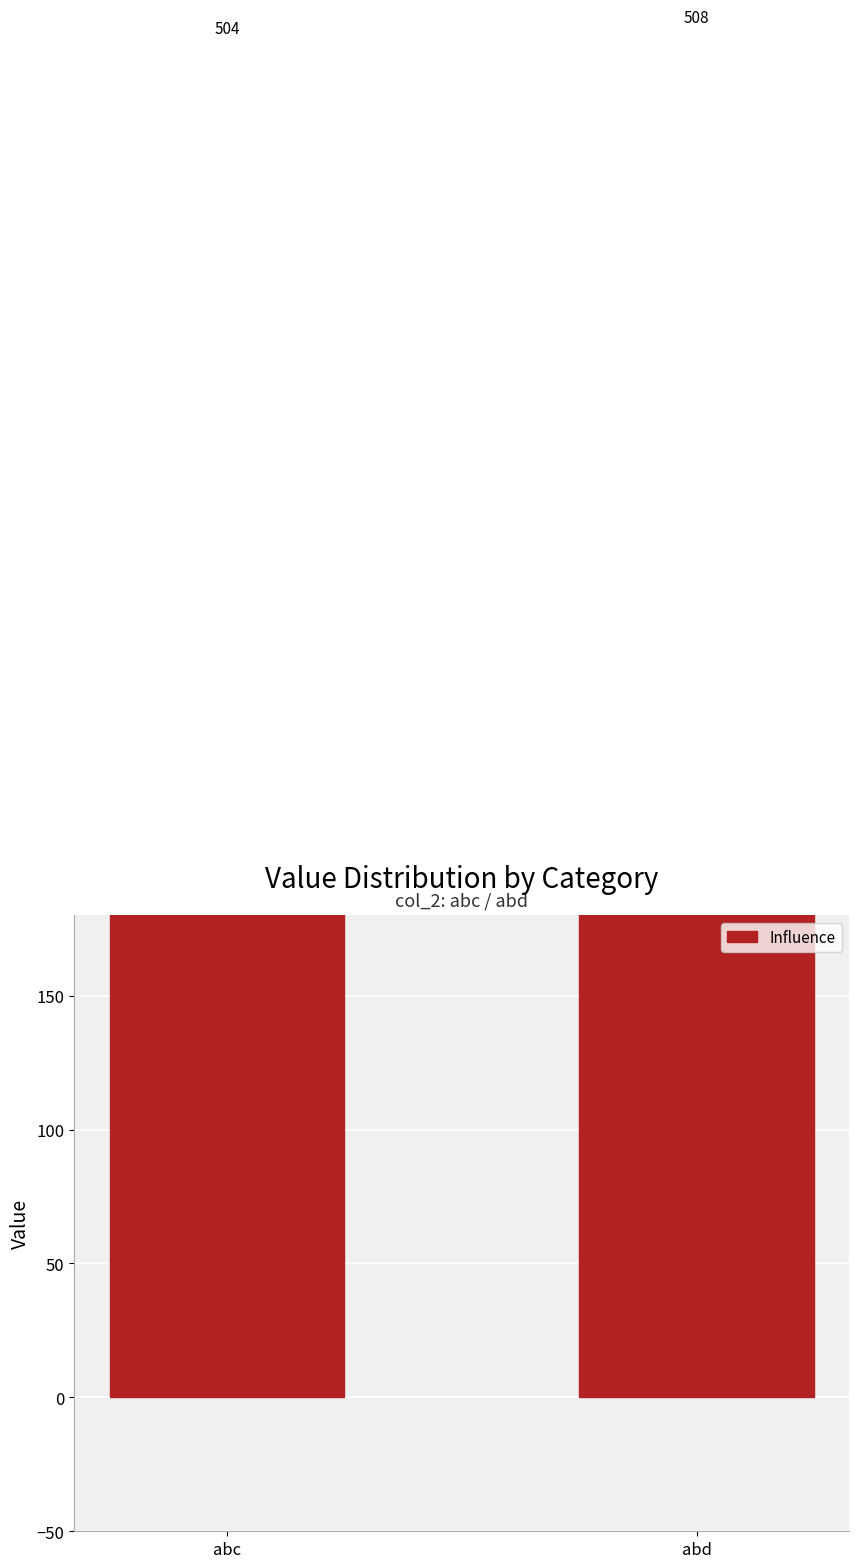

What is the value of the 1st bar from the left?

504